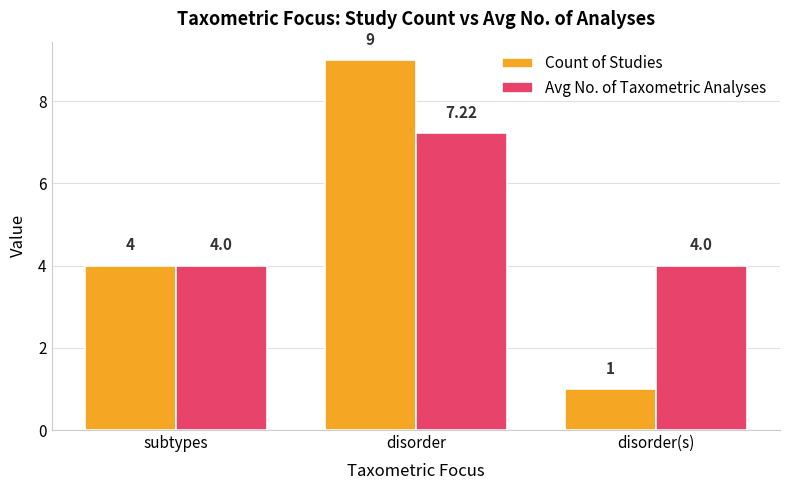

What is the label of the 1st bar from the left?

subtypes